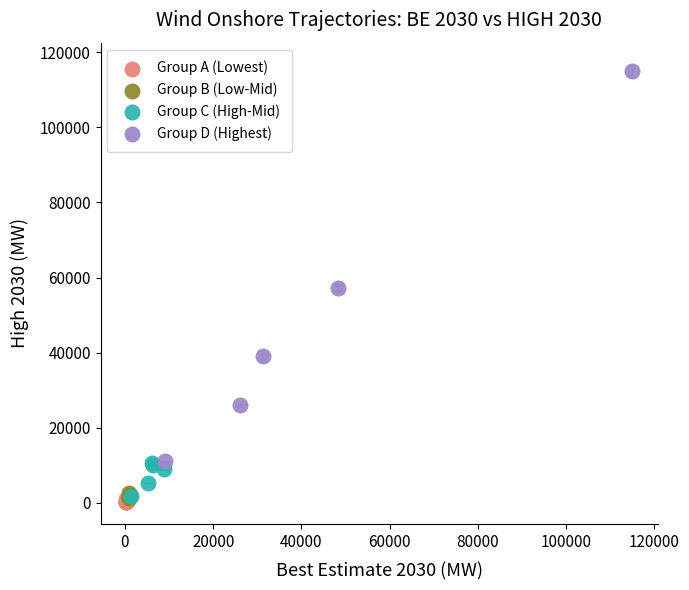

What are all the series names shown in the legend?

Group A (Lowest), Group B (Low-Mid), Group C (High-Mid), Group D (Highest)